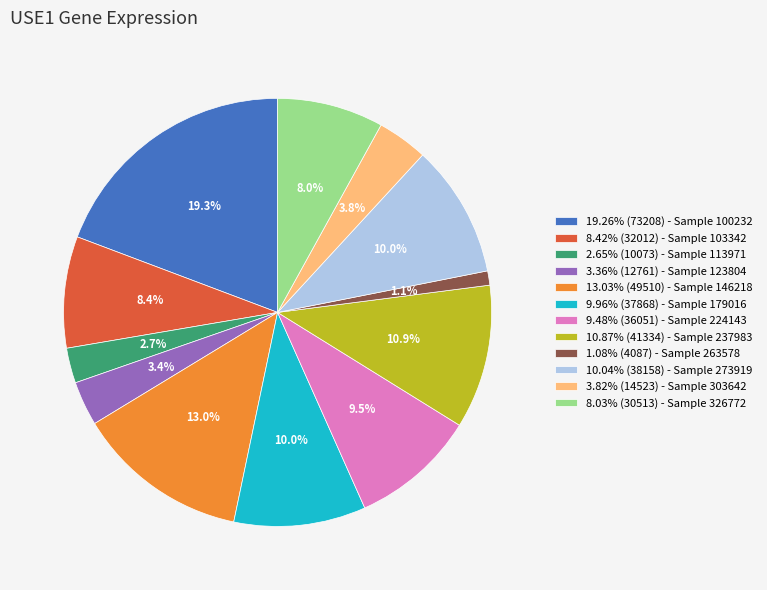

Approximately how many times larger is the value at 2.65% (10073) - Sample 113971 compared to 9.96% (37868) - Sample 179016?

0.3